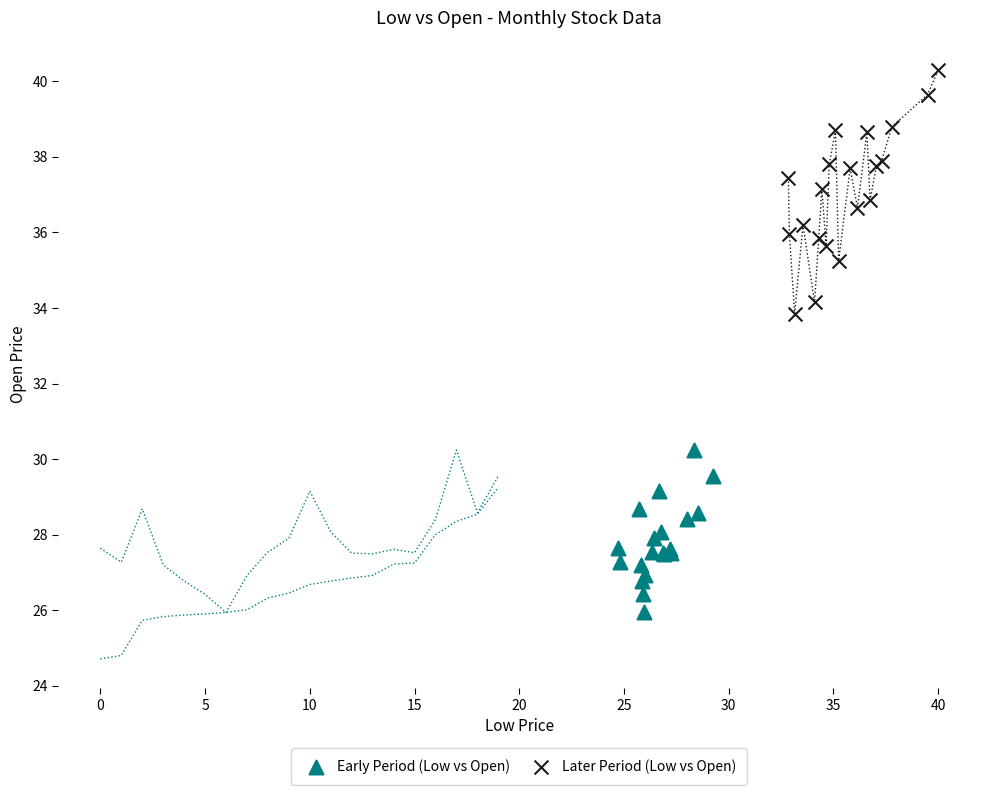

Which series reaches the minimum Y coordinate?

Early Period (Low vs Open)